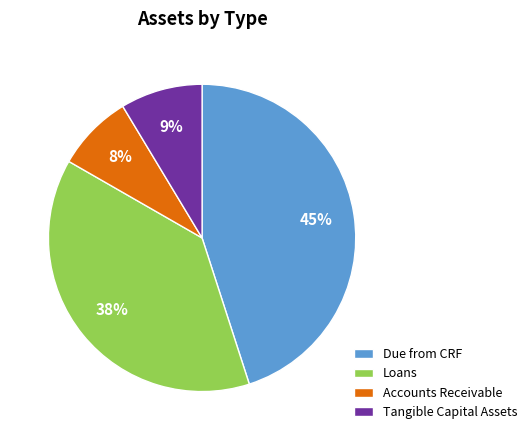

Combined, do Loans and Due from CRF account for over 50%?

Yes